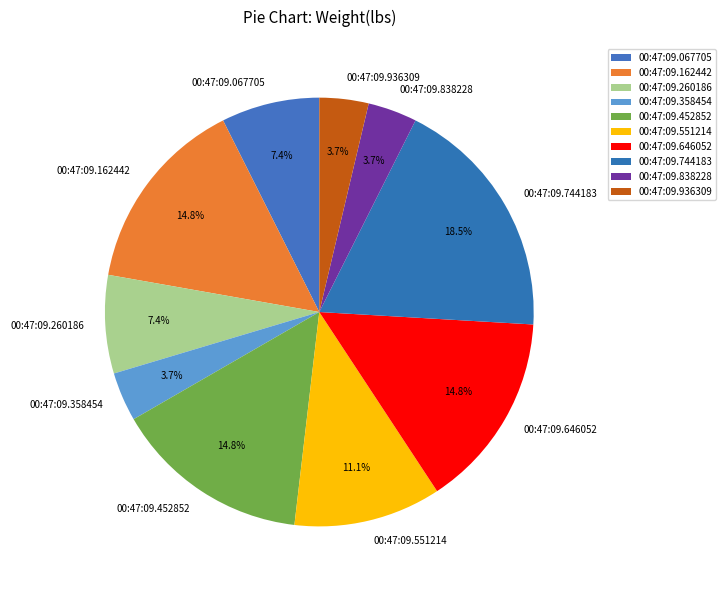

Count the number of slices in the pie.

10